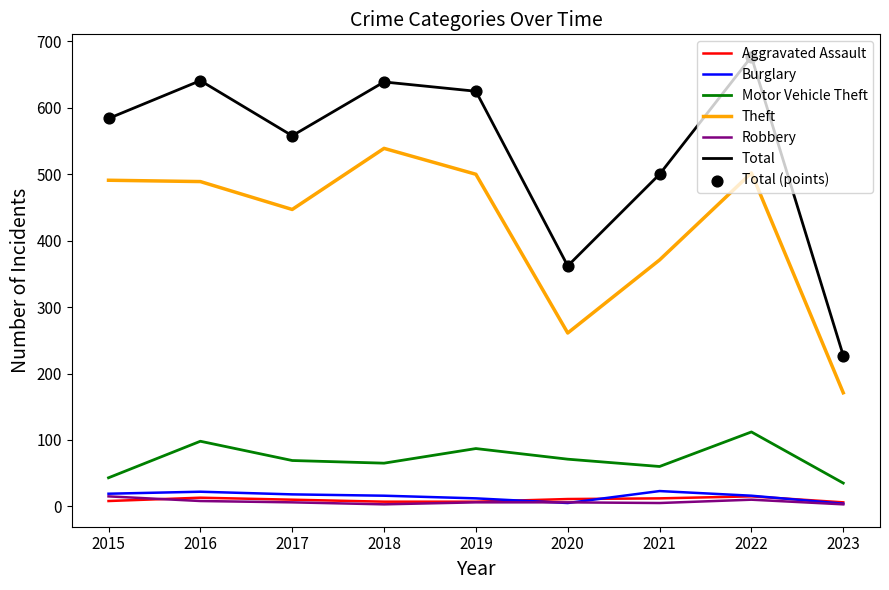

Which series has the largest total across all categories?

Total